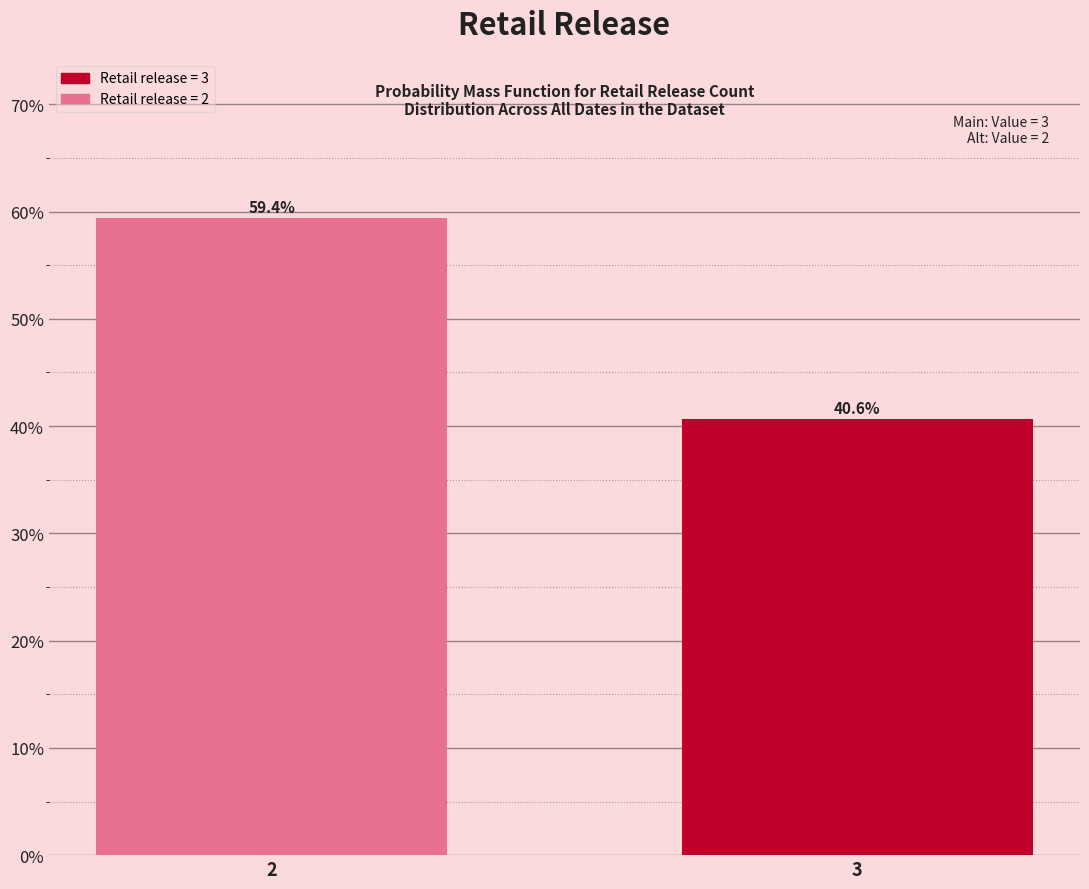

Reading left to right, list all the values displayed in this chart.

59.4	40.6